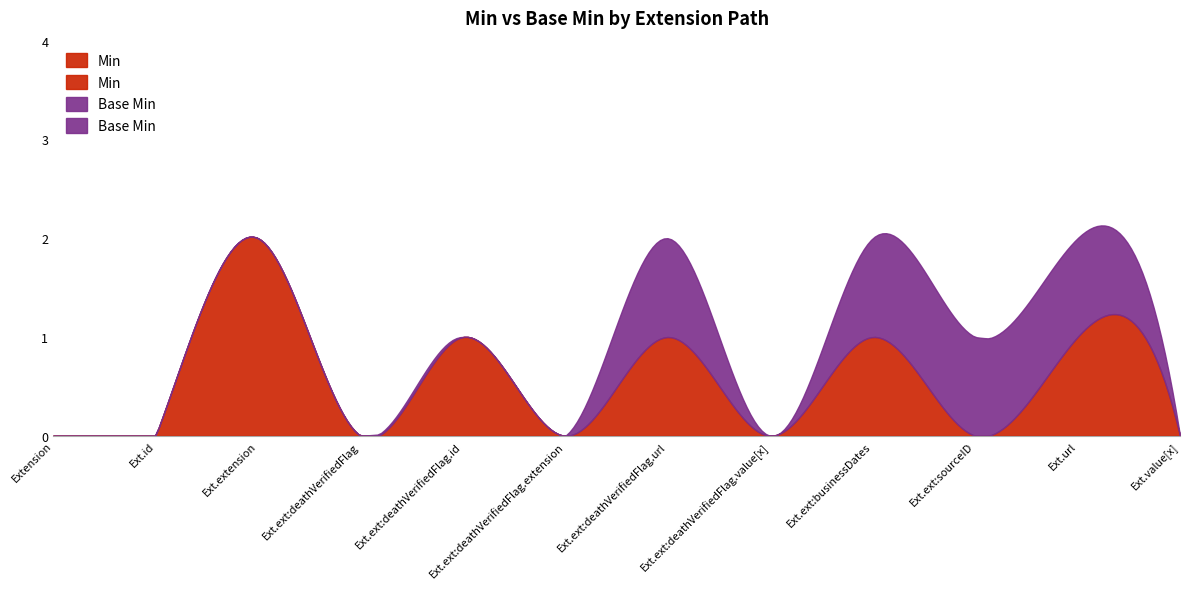

What is the maximum value for Min?

2